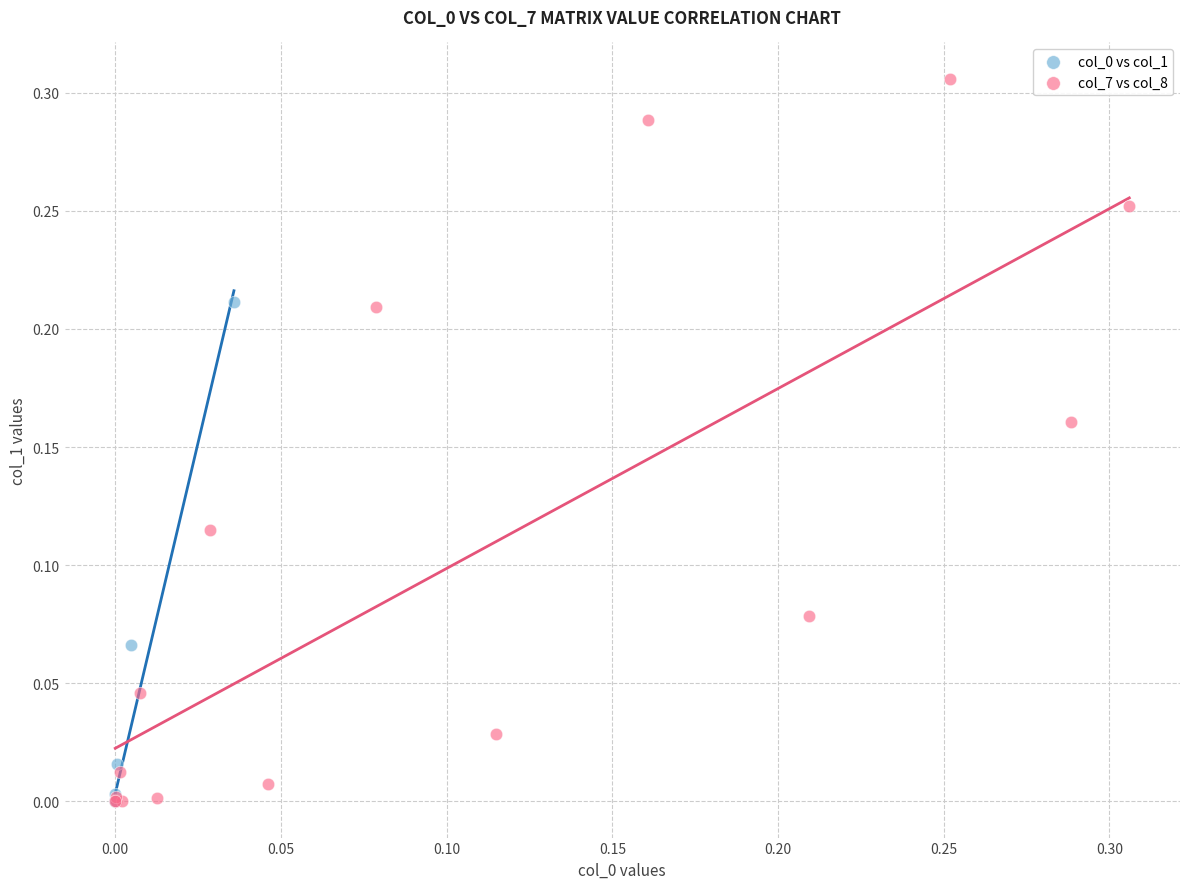

Which series reaches the maximum Y coordinate?

col_7 vs col_8